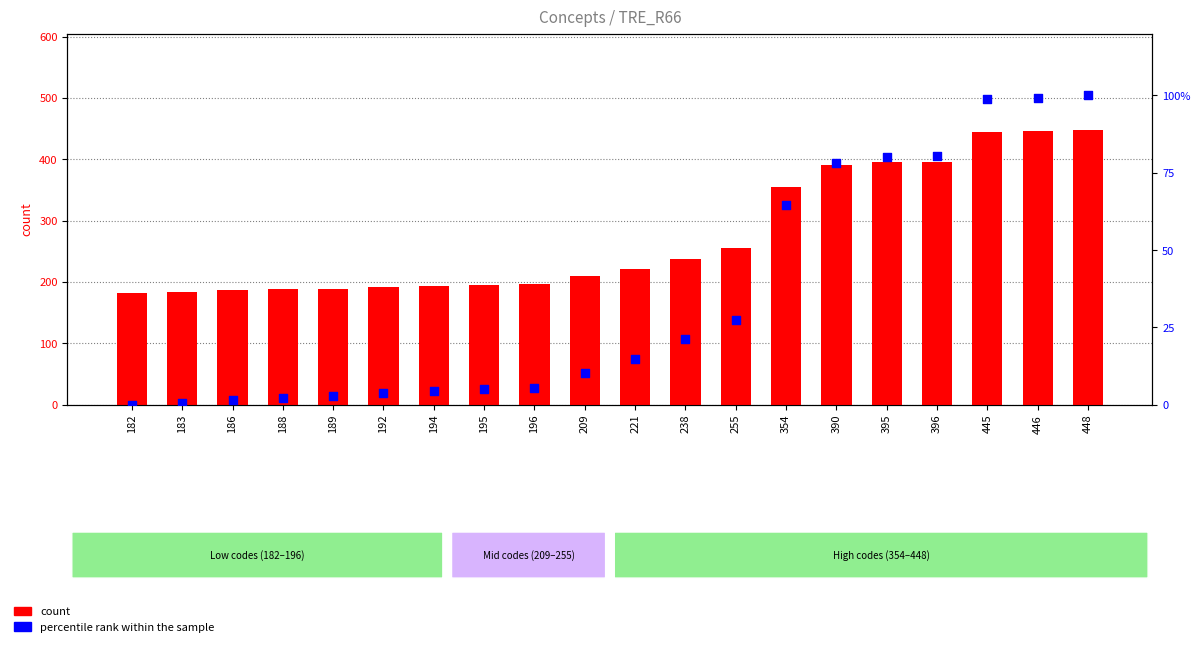

What are all the series names shown in the legend?

count, percentile rank within the sample